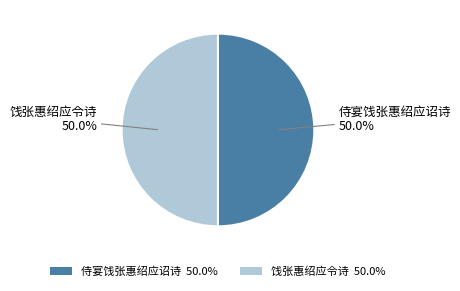

What percentage is NOT represented by 侍宴饯张惠绍应诏诗 50.0%?

50.0%